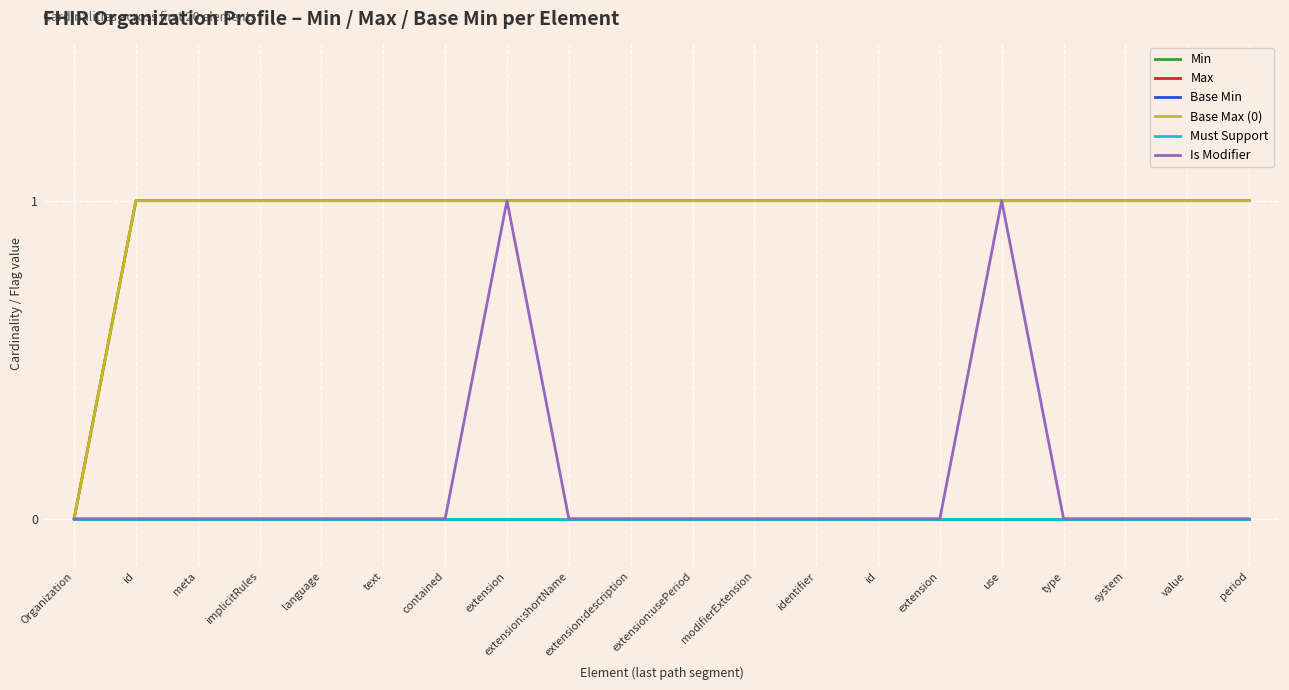

Is this an area chart (filled region under the line)?

No